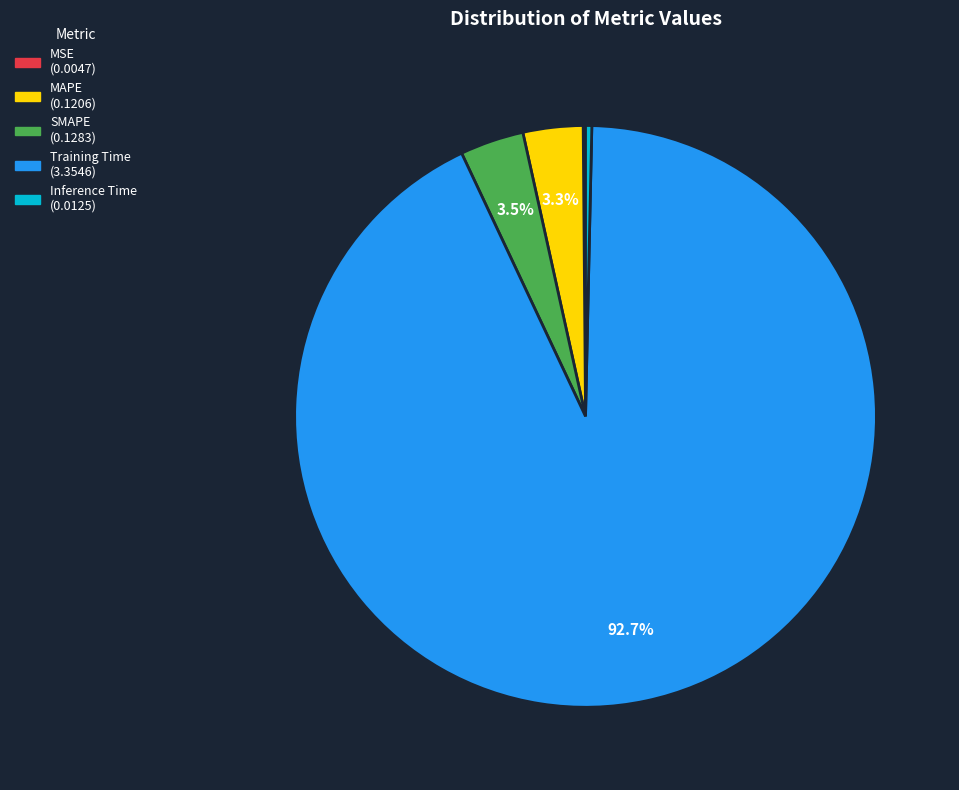

Combined, do SMAPE and MAPE account for over 50%?

No